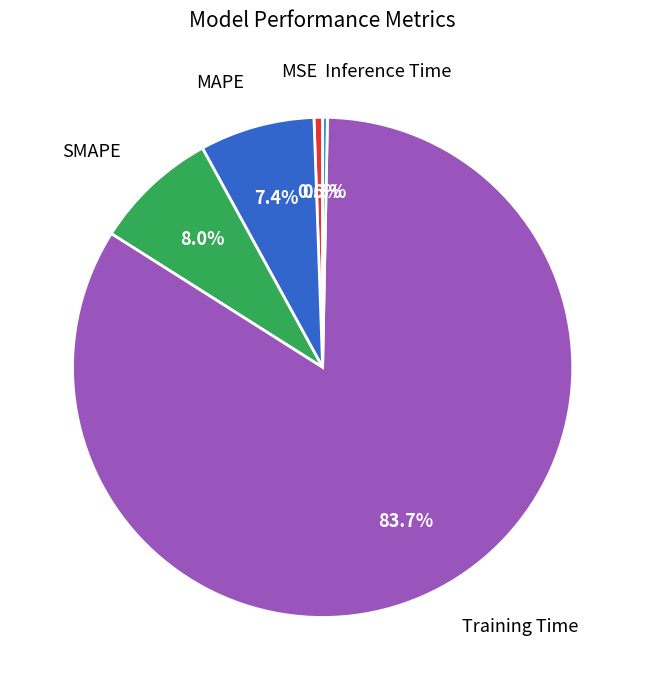

To the nearest percent, what is the difference between the Inference Time and Training Time slice percentages?

83%